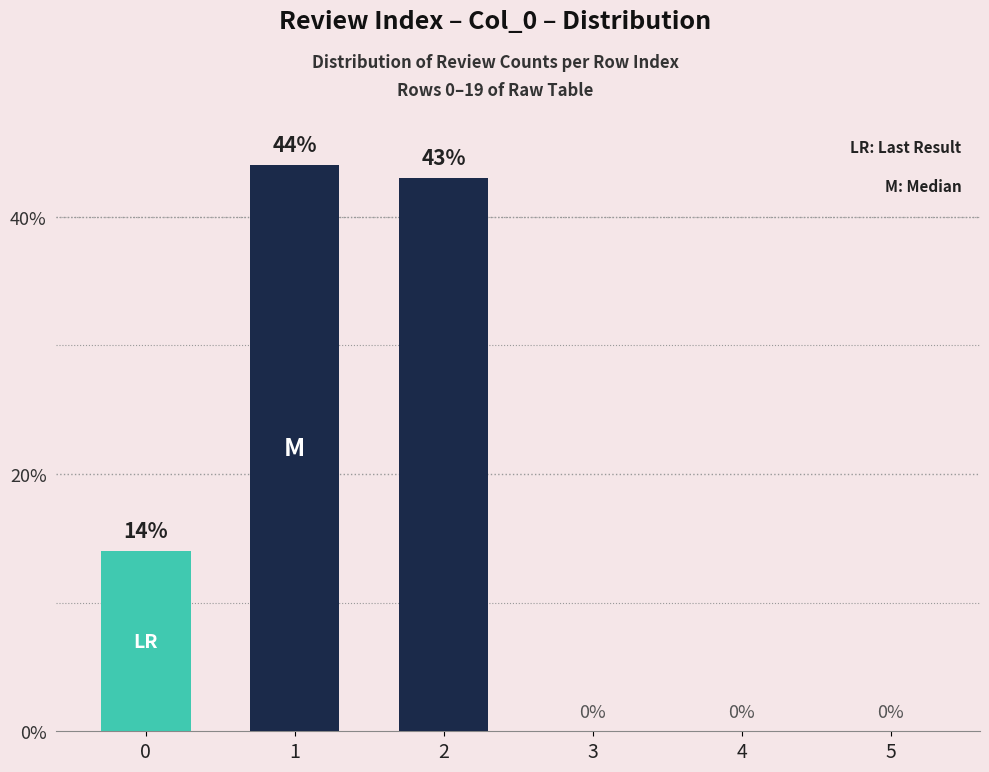

Reading left to right, transcribe all the data shown in this chart.

LR: 0=14	1=0	2=0	3=0	4=0	5=0
M: 0=0	1=44	2=43	3=0	4=0	5=0